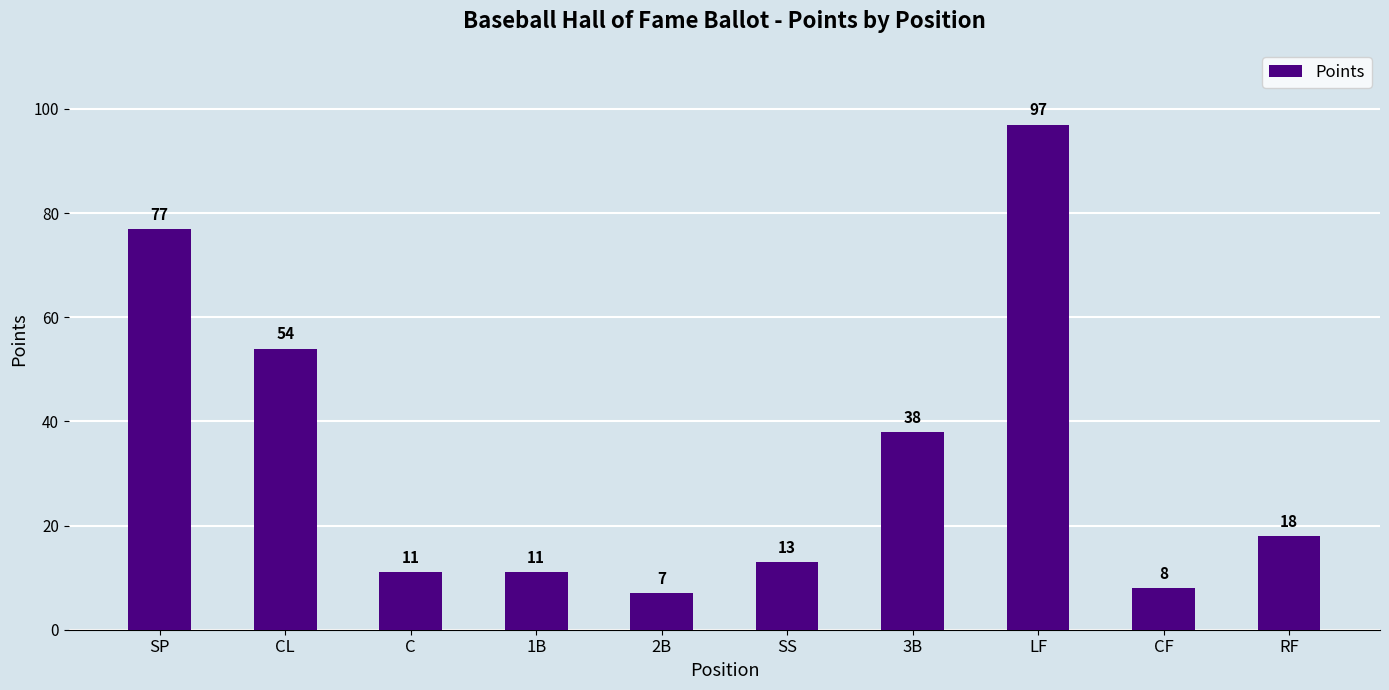

The value at SS is 13. True or false?

True